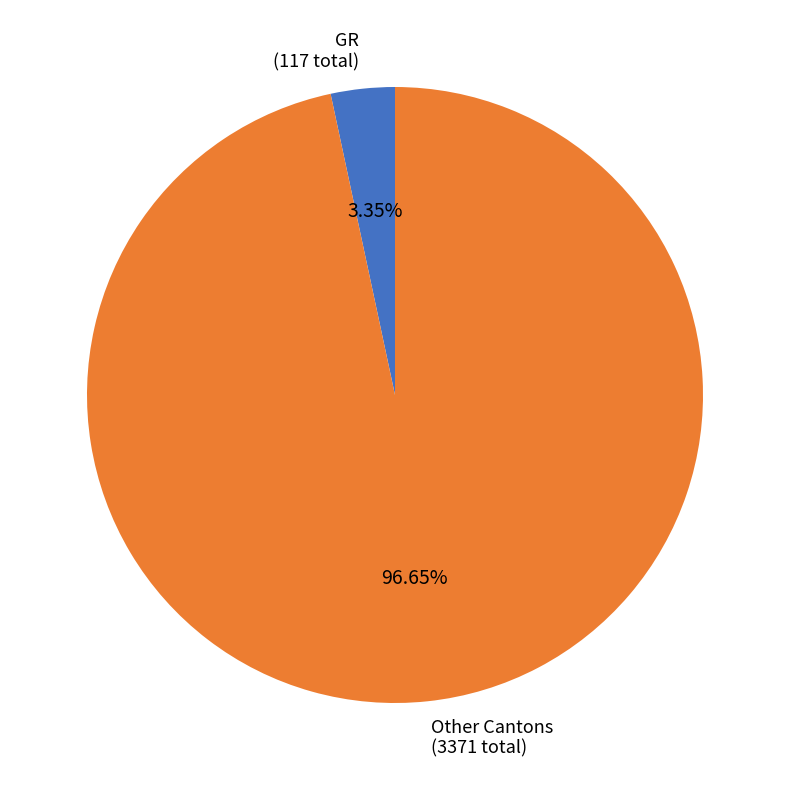

Rank the categories by value from lowest to highest.

GR (117 total), Other Cantons (3371 total)